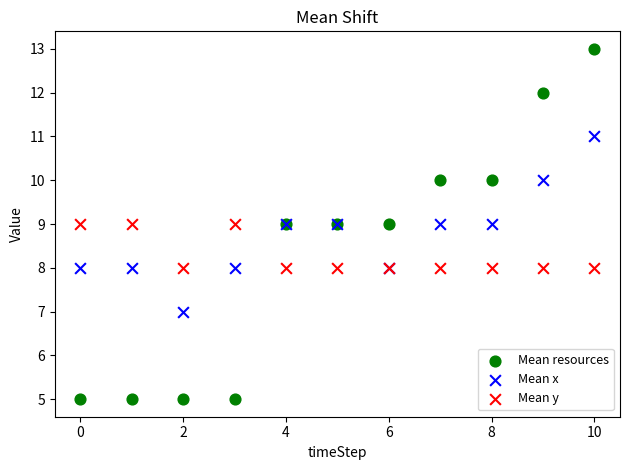

Which series contains the lowest Y value?

Mean resources